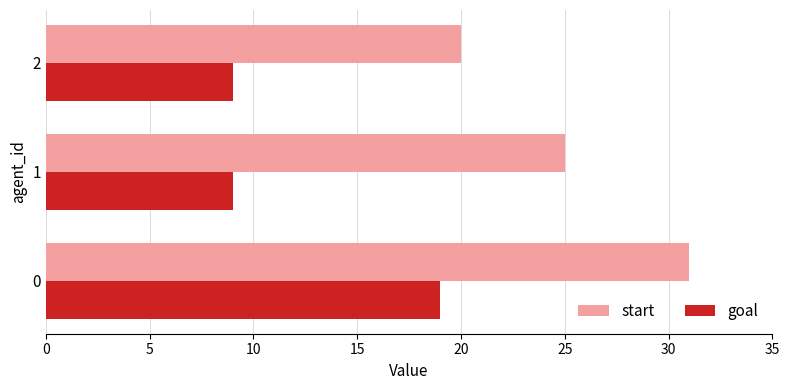

Rank the series by their average value, from lowest to highest.

goal, start